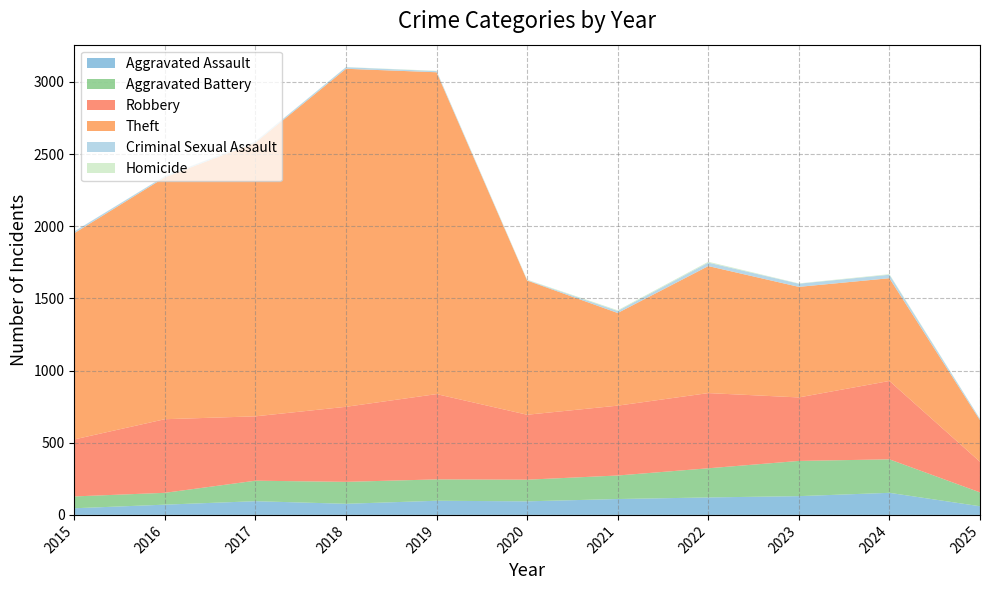

Reading right to left, extract all data points from this chart.

Aggravated Assault: 2025=60	2024=153	2023=130	2022=121	2021=110	2020=94	2019=98	2018=77	2017=95	2016=71	2015=46
Aggravated Battery: 2025=96	2024=232	2023=244	2022=202	2021=163	2020=150	2019=148	2018=152	2017=142	2016=82	2015=82
Robbery: 2025=212	2024=543	2023=440	2022=521	2021=484	2020=450	2019=591	2018=520	2017=446	2016=510	2015=395
Theft: 2025=288	2024=712	2023=766	2022=880	2021=642	2020=930	2019=2230	2018=2342	2017=1896	2016=1676	2015=1429
Criminal Sexual Assault: 2025=9	2024=24	2023=22	2022=24	2021=14	2020=3	2019=8	2018=11	2017=8	2016=8	2015=12
Homicide: 2025=1	2024=4	2023=2	2022=6	2021=5	2020=3	2019=2	2018=1	2017=1	2016=1	2015=0